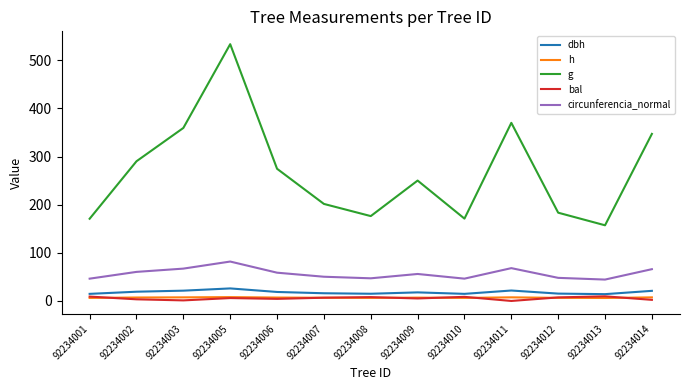

At 92234014, list the series in order from smallest to largest.

bal, h, dbh, circunferencia_normal, g